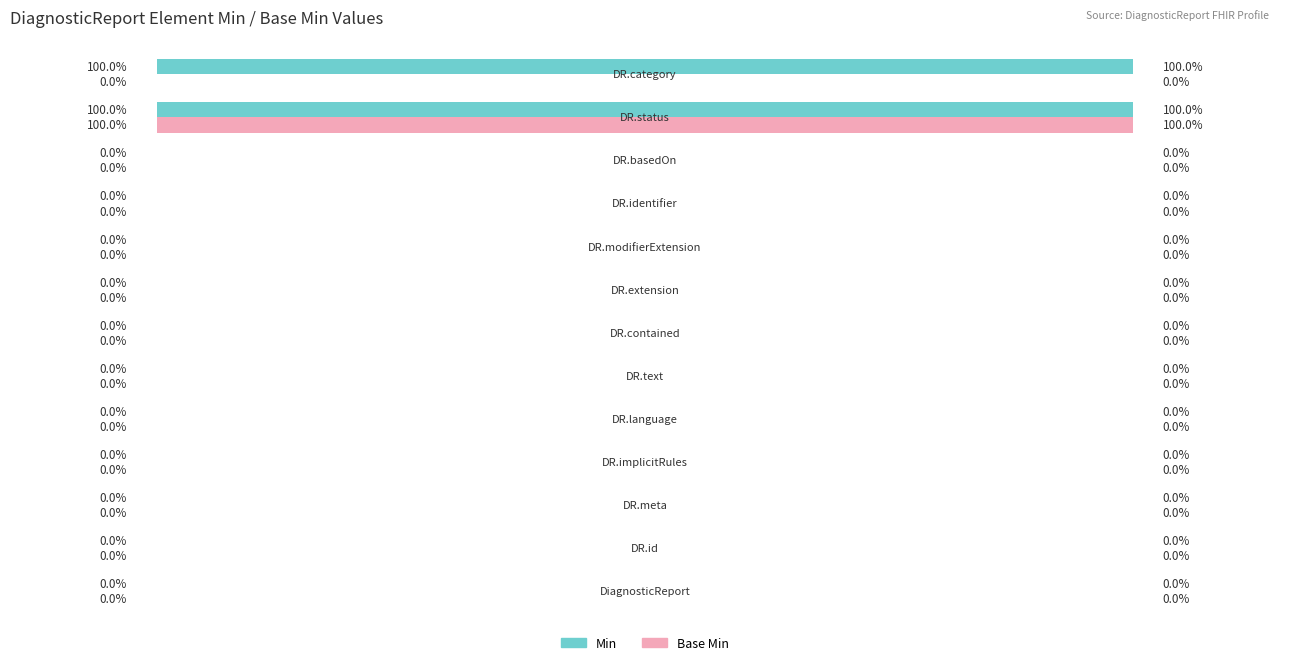

What are all the series names shown in the legend?

Min, Base Min